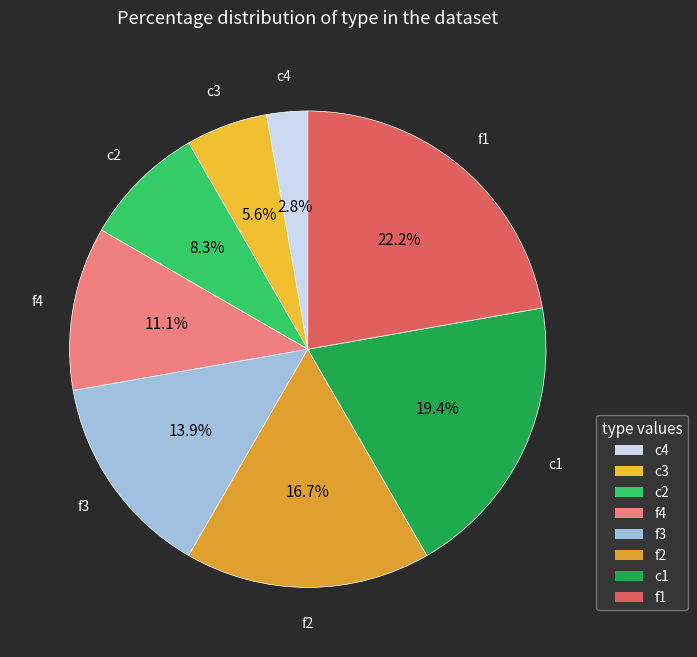

What is the smallest slice in the pie chart?

c4